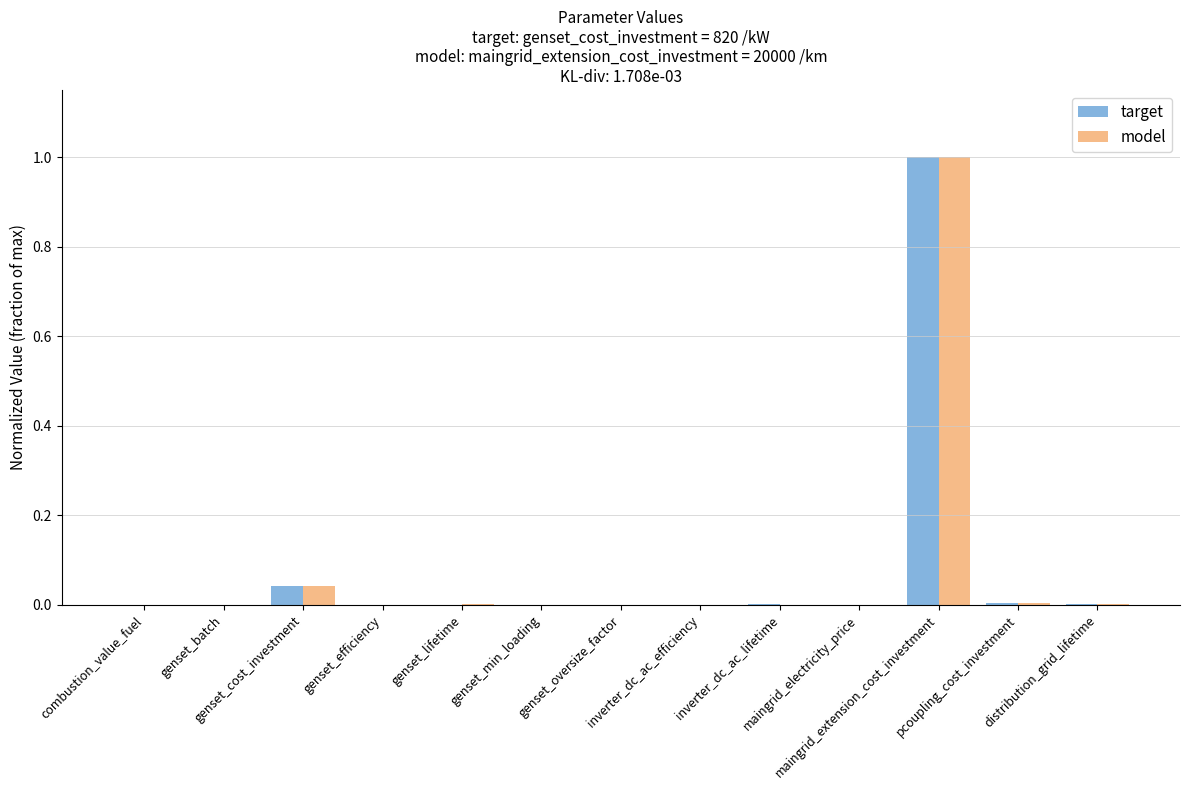

What is the sum of all model values?

1.0